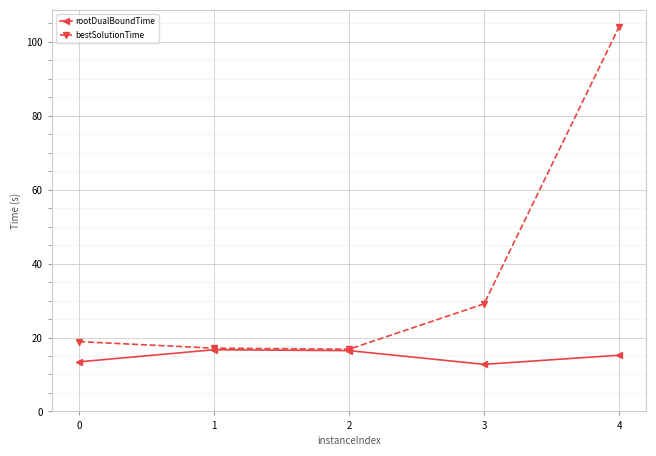

In bestSolutionTime, how many points are lower than both neighbors (excluding endpoints)?

1